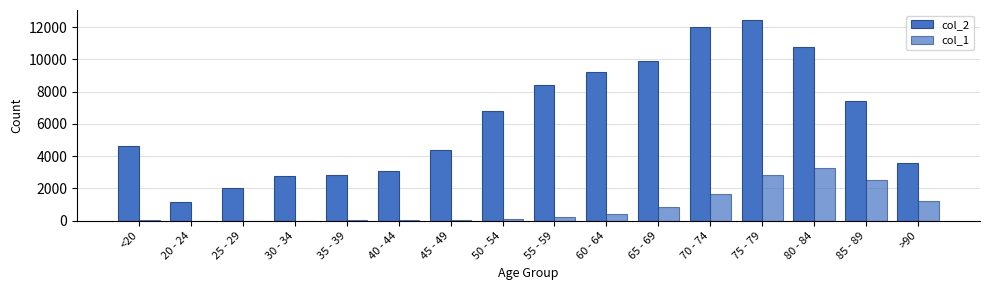

Is the value of col_2 at 75 - 79 greater than the value of col_1 at 75 - 79?

Yes